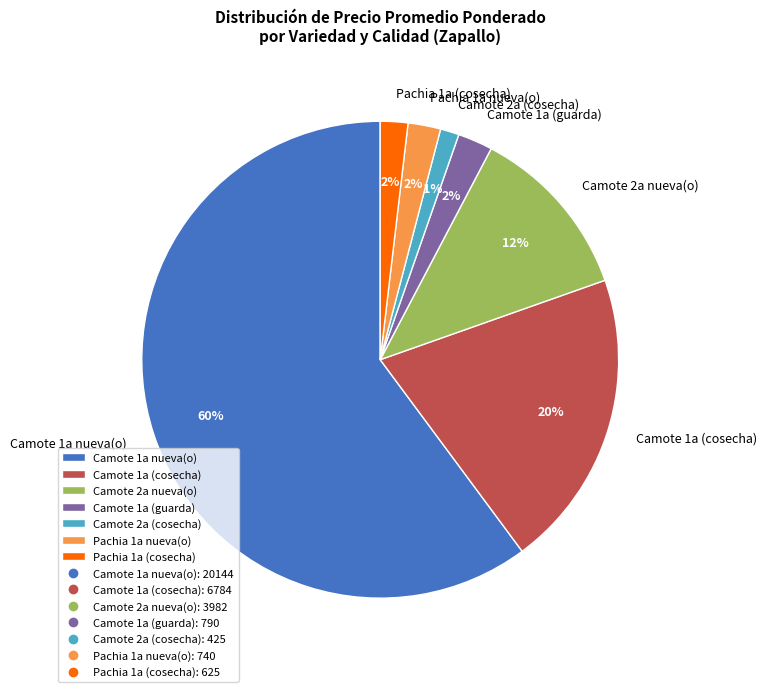

Is there a majority slice in this chart?

Yes